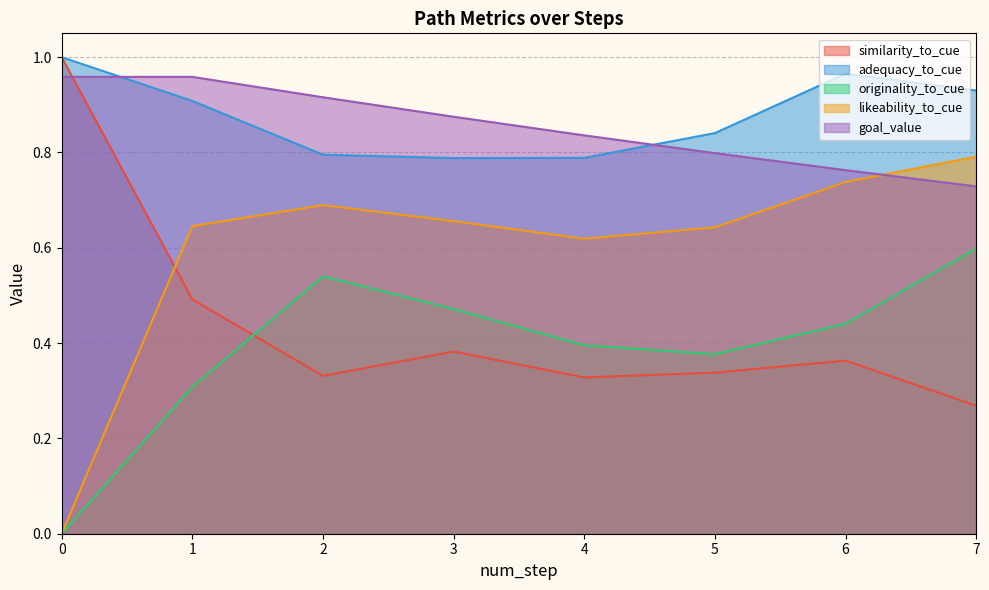

Is it true that similarity_to_cue equals 0.3 at 4?

True